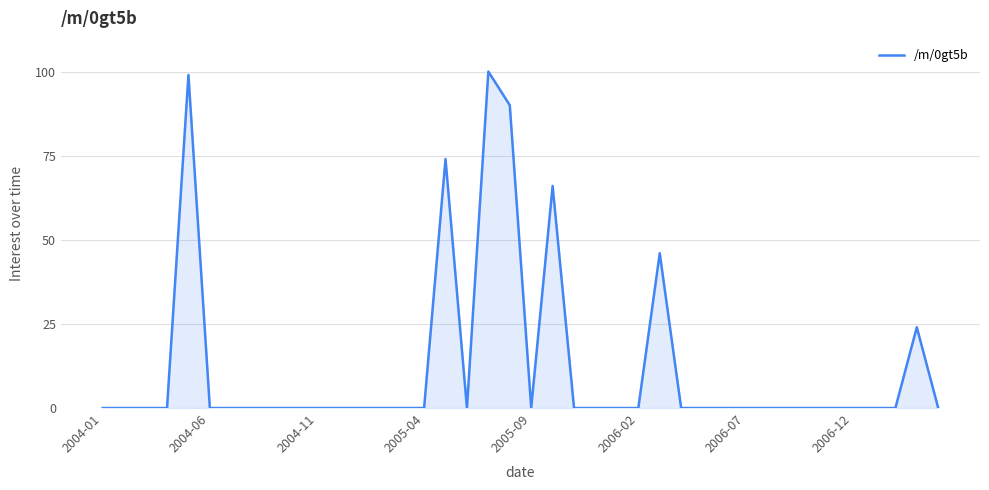

Reading right to left, transcribe all the data shown in this chart.

0	24	0	0	0	0	0	0	0	0	0	0	0	46	0	0	0	0	66	0	90	100	0	74	0	0	0	0	0	0	0	0	0	0	0	99	0	0	0	0